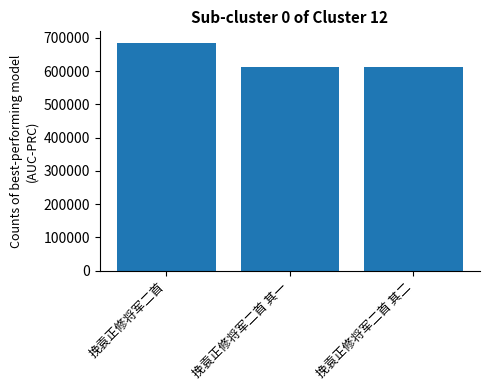

What is the change in value from 挽袁正修将军二首 to 挽袁正修将军二首 其二?

-73199